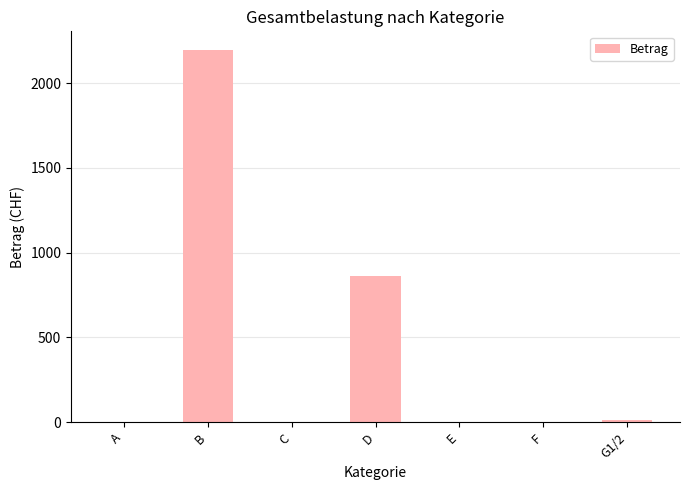

The chart shows a value of 860 at D. True or false?

True